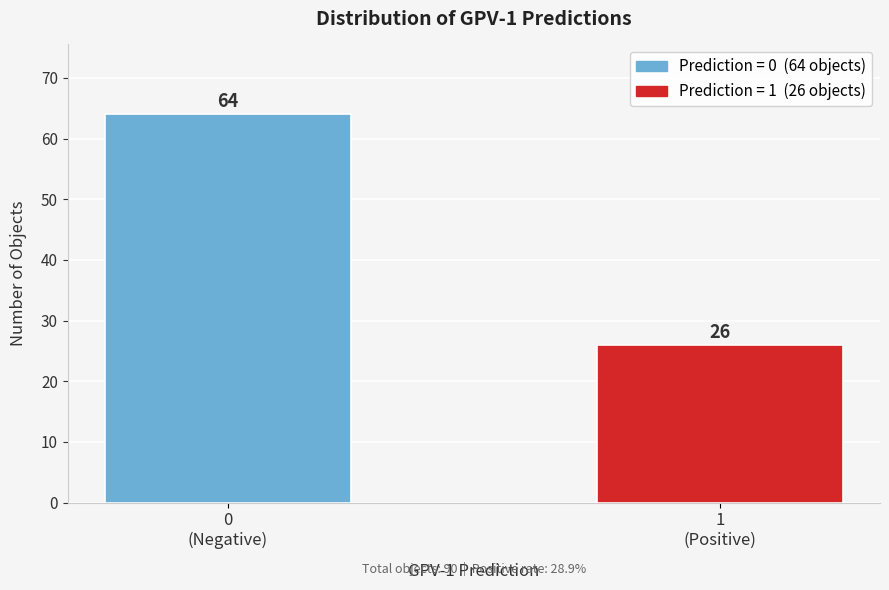

Reading right to left, what are all the values shown in this chart?

26	64